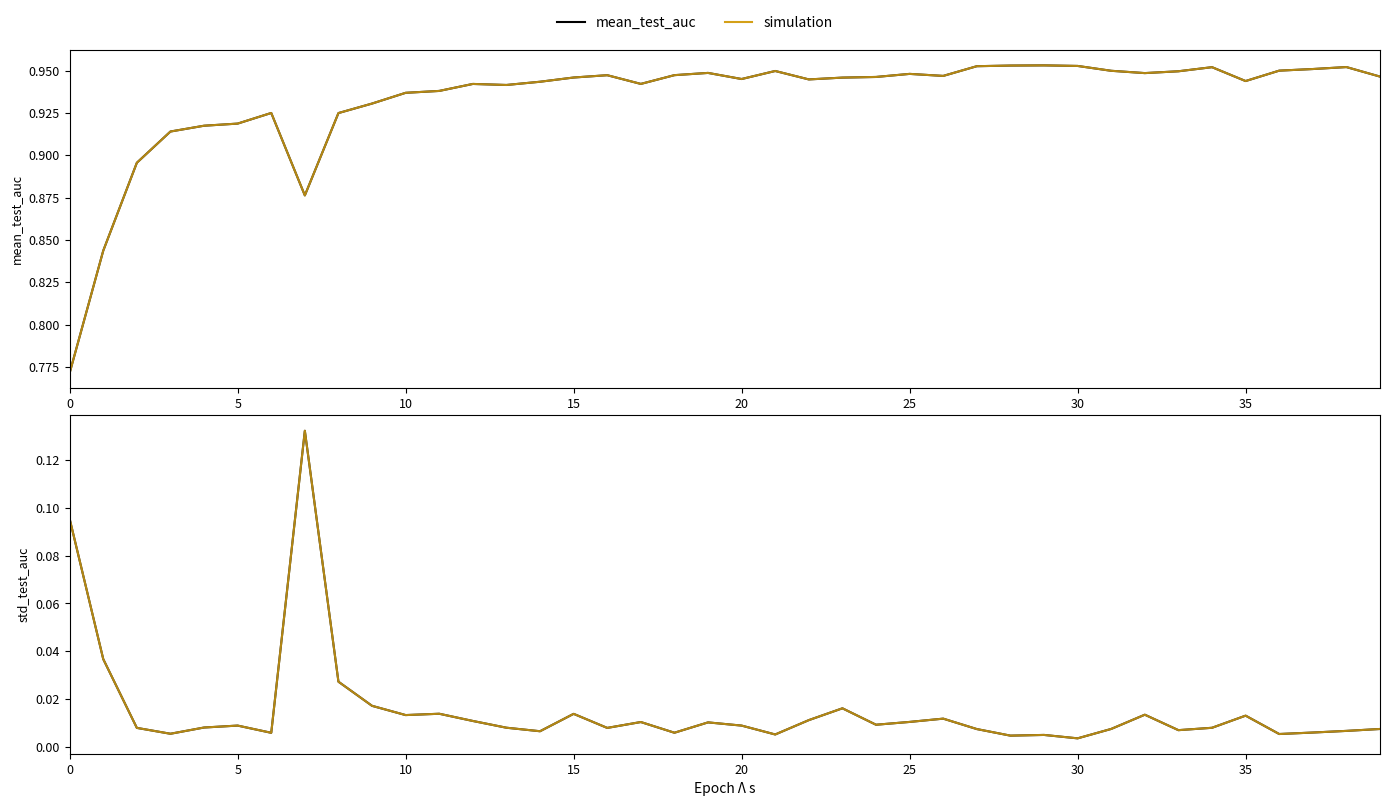

True or false: std_test_auc has a value of 0.0 at 22.

False